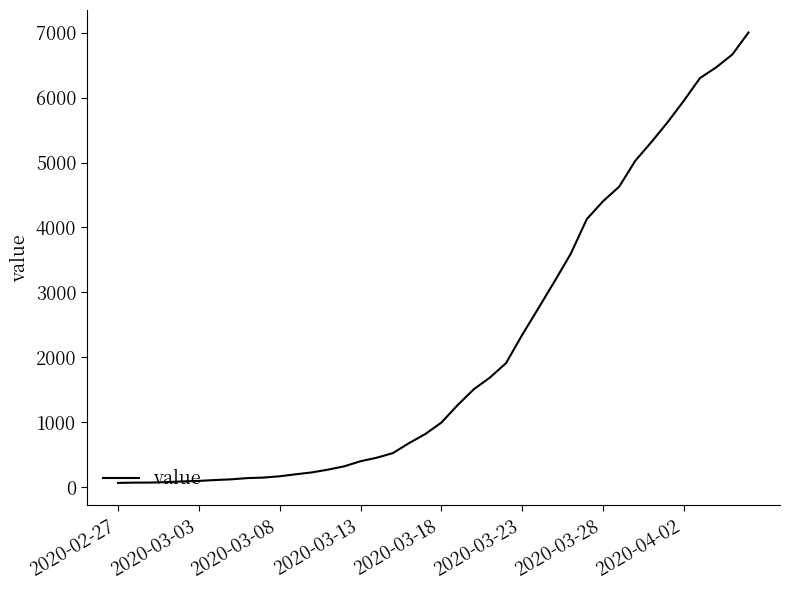

What is the difference between the second highest and minimum values?

6600